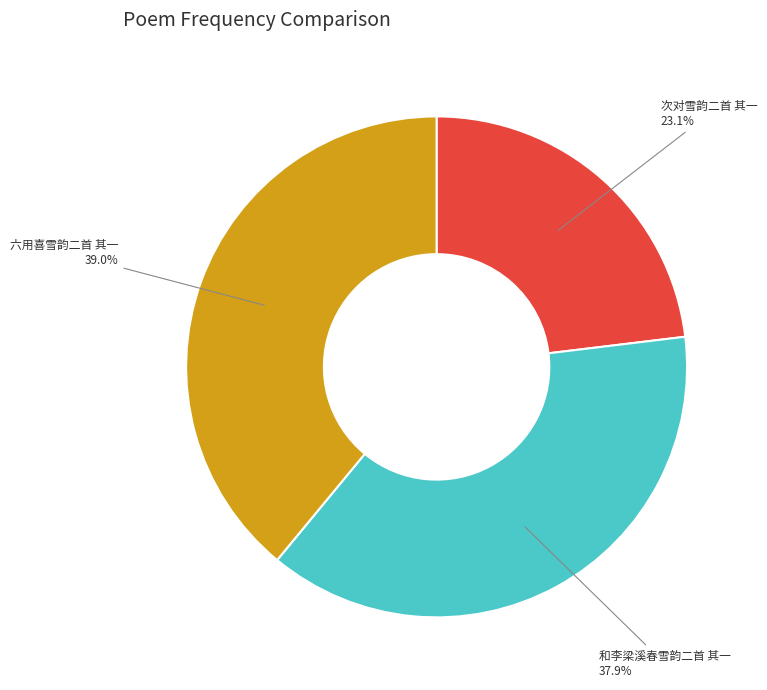

How many slices are in this pie chart?

3